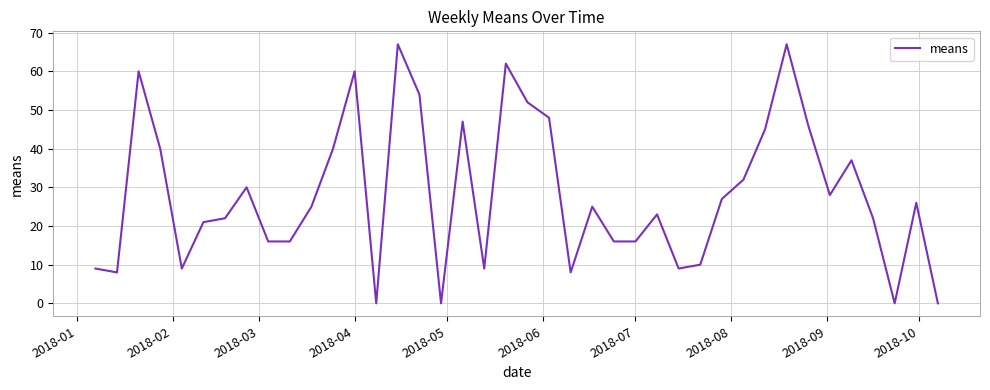

True or false: the data has more than 2 interior local peaks.

True